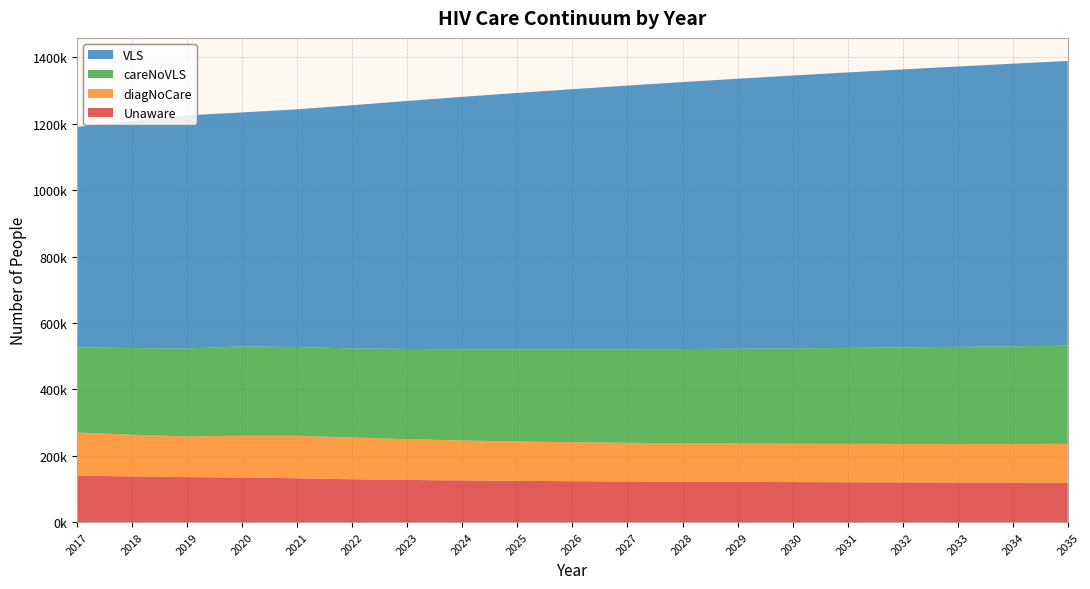

Reading right to left, list all the values displayed in this chart.

Unaware: 119056	119225	119444	119720	120060	120473	120971	121568	122281	123133	124158	125405	126955	128962	131919	134525	135409	137498	139934
diagNoCare: 116521	116189	115910	115699	115574	115560	115686	115996	116542	117394	118641	120399	122812	125967	128076	125623	122789	125772	129742
careNoVLS: 295876	294251	292600	290917	289195	287425	285596	283692	281694	279574	277291	274777	271879	268292	267432	269130	264898	261121	256822
VLS: 858014	851564	844783	837637	830087	822088	813585	804514	794798	784341	773029	760729	747321	732804	716401	704964	702601	684243	664002